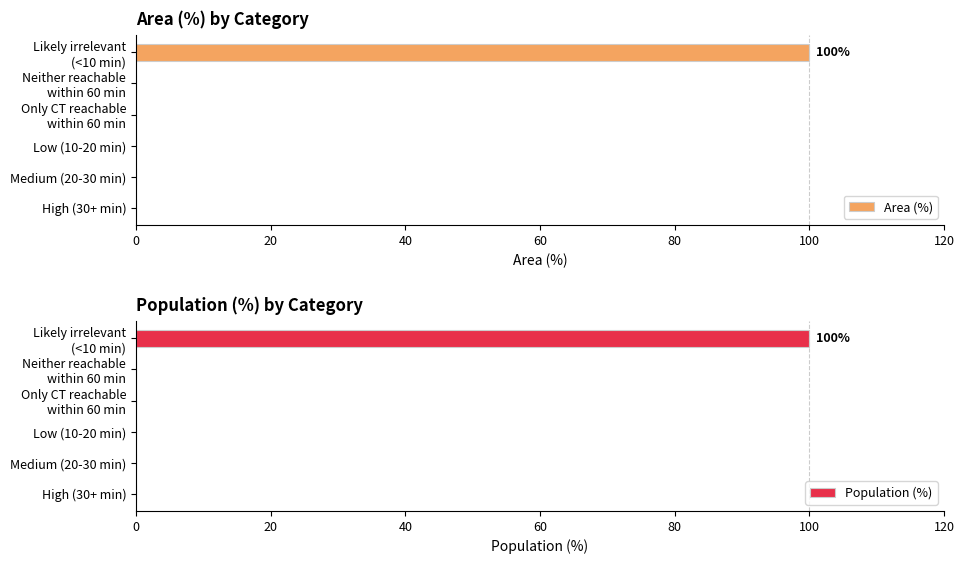

Reading right to left, what are all the values shown in this chart?

Area (%): 100	0	0	0	0	0
Population (%): 100	0	0	0	0	0